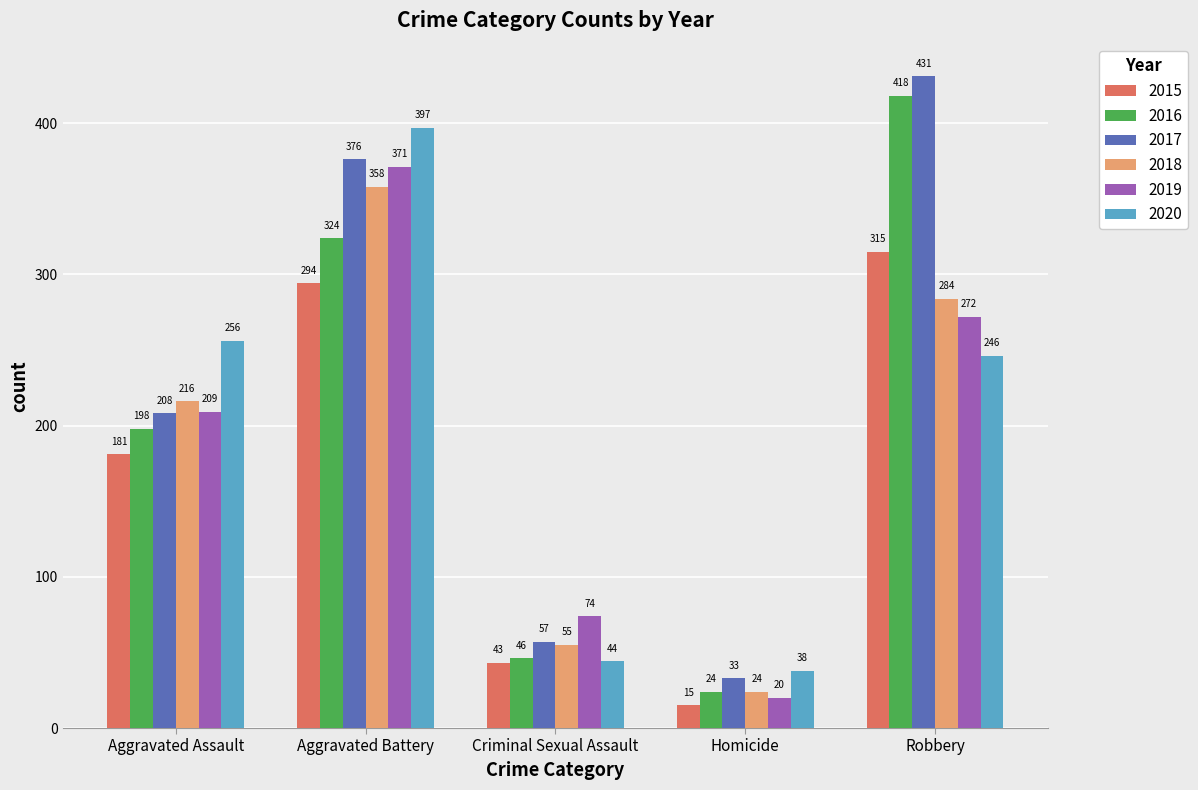

True or false: 2019 has a value of 190 at Aggravated Battery.

False